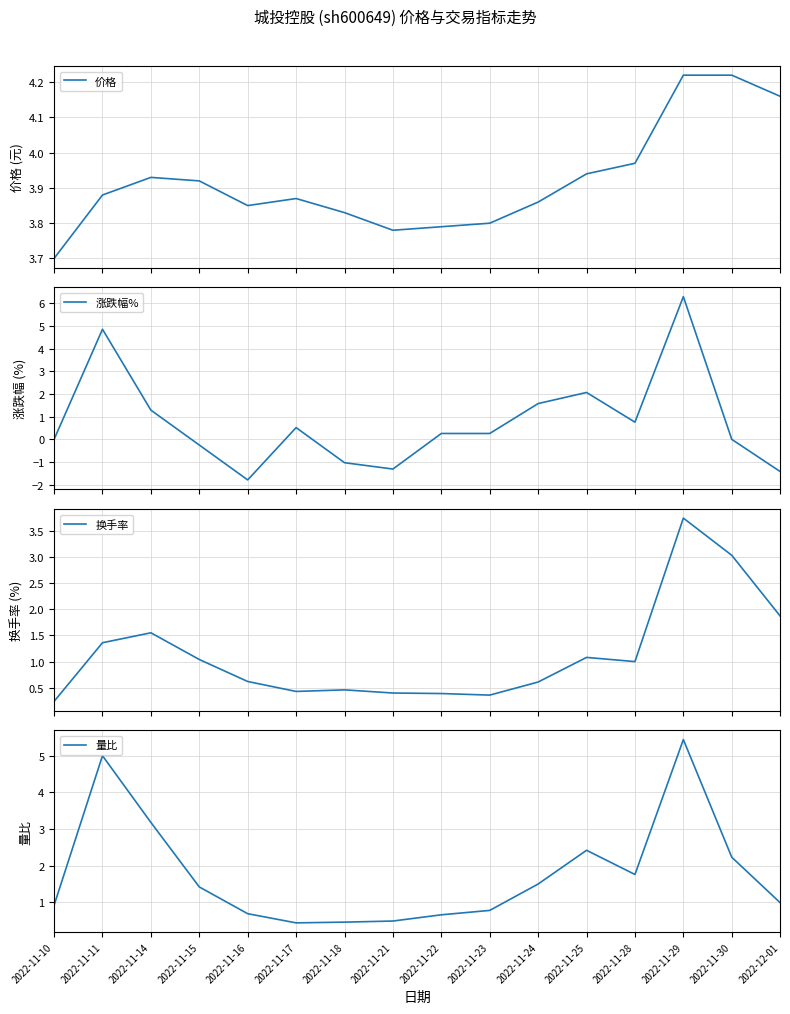

What is the label of the 16th point from the right?

2022-11-10